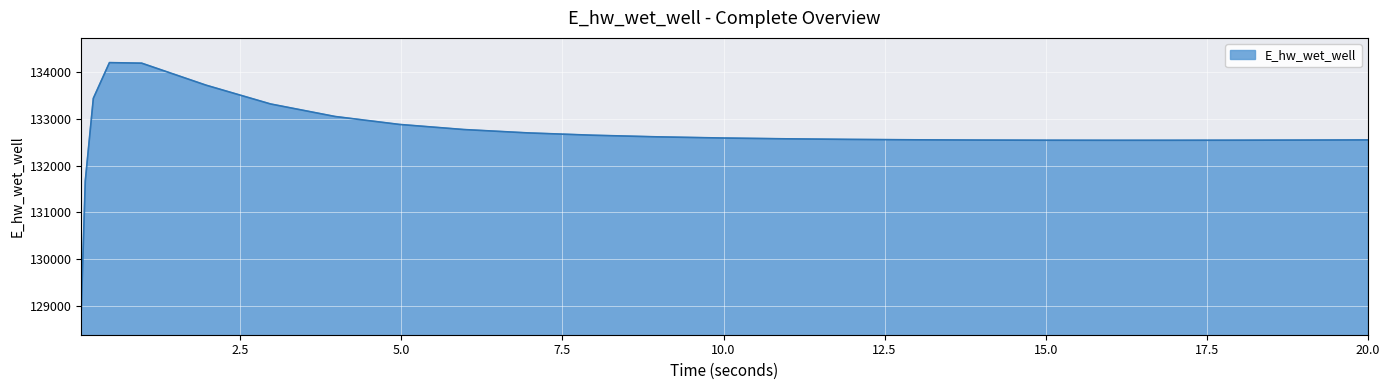

What is the difference between the maximum and minimum values?

5291.9